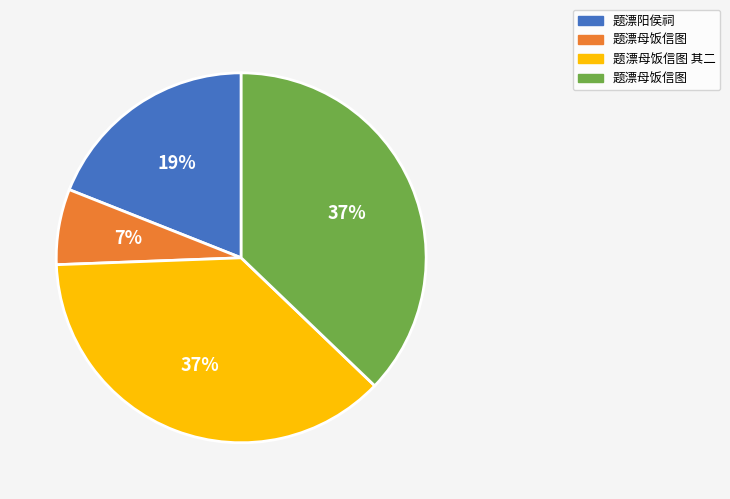

To the nearest percent, what is the average slice percentage?

25%